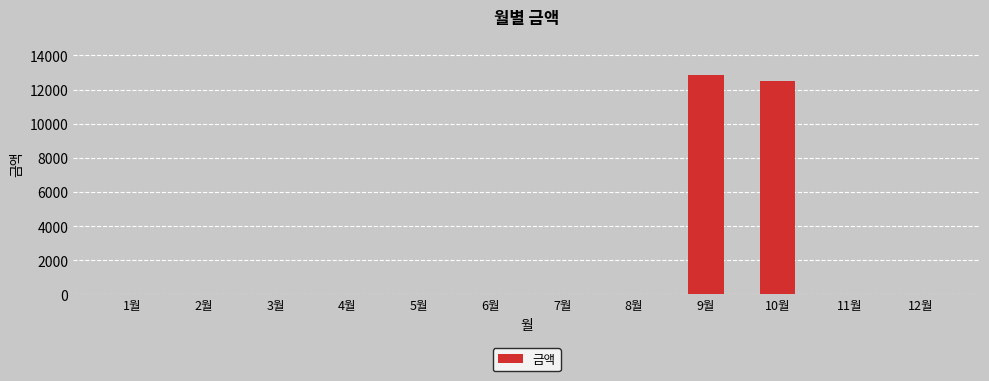

How many series are shown in this chart?

1